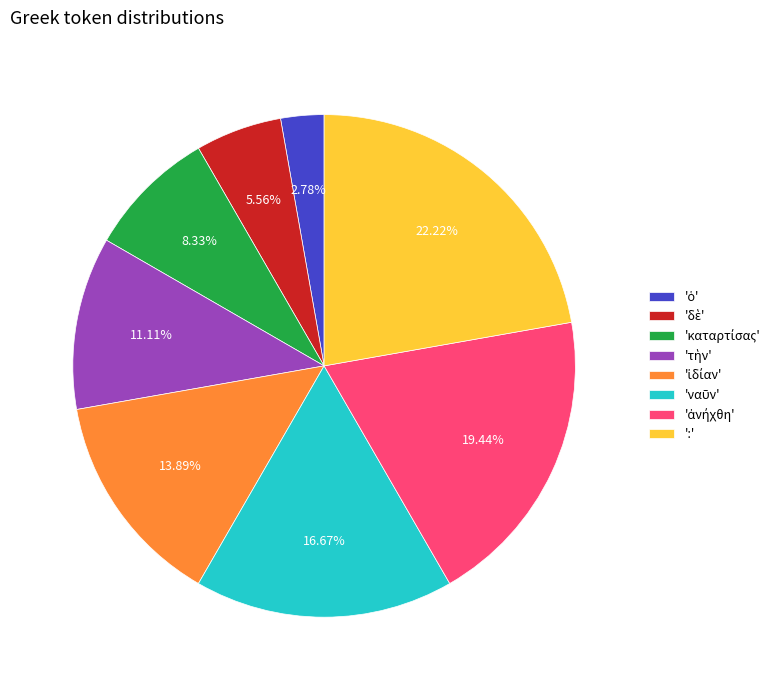

Is there a majority slice in this chart?

No